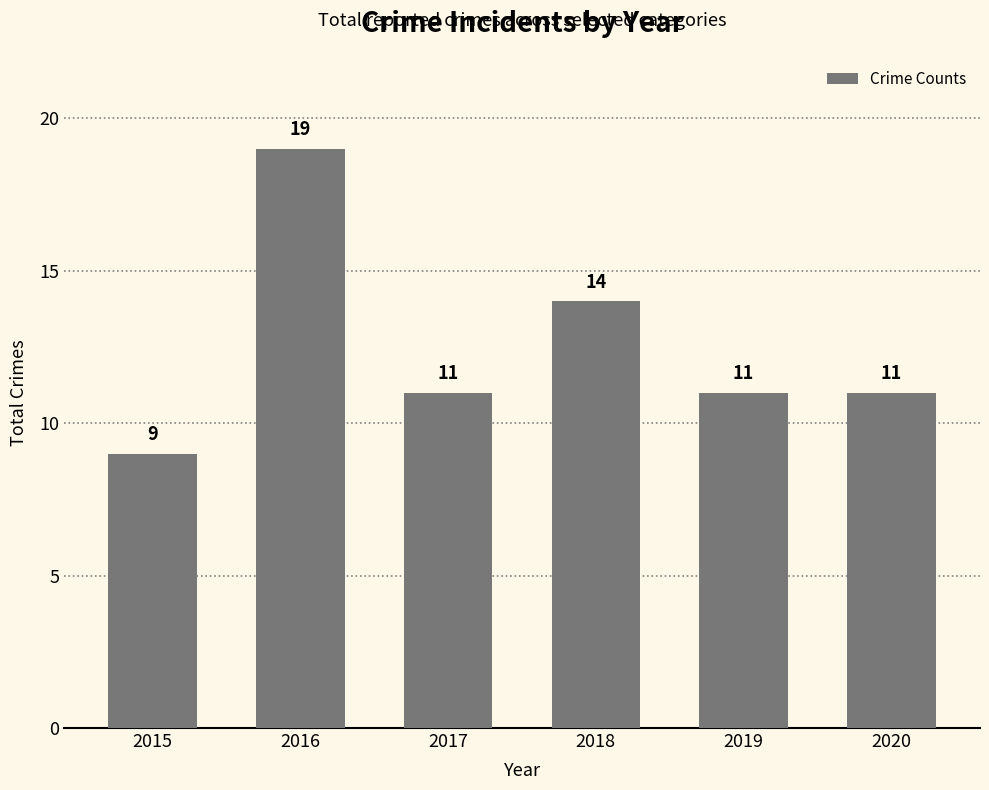

Where does the data first go above 11?

2016